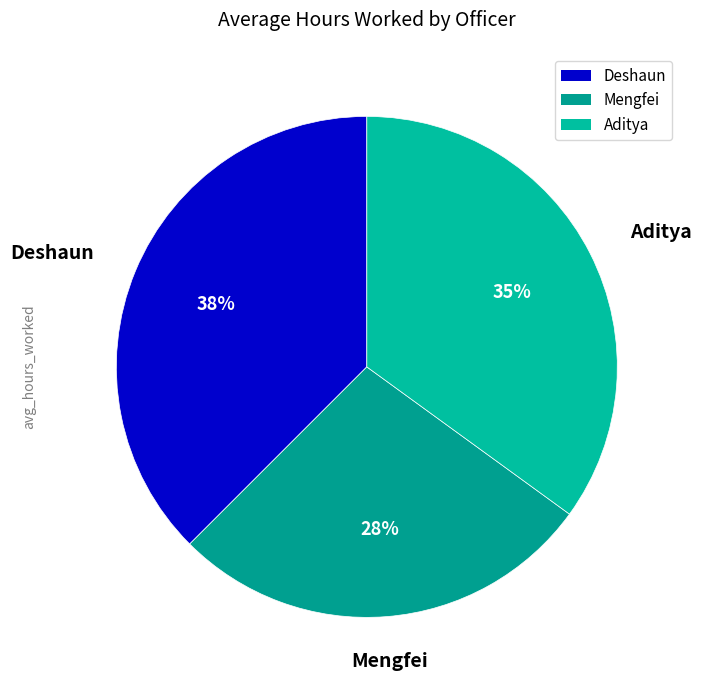

What percentage is the Aditya slice, to the nearest percent?

35%